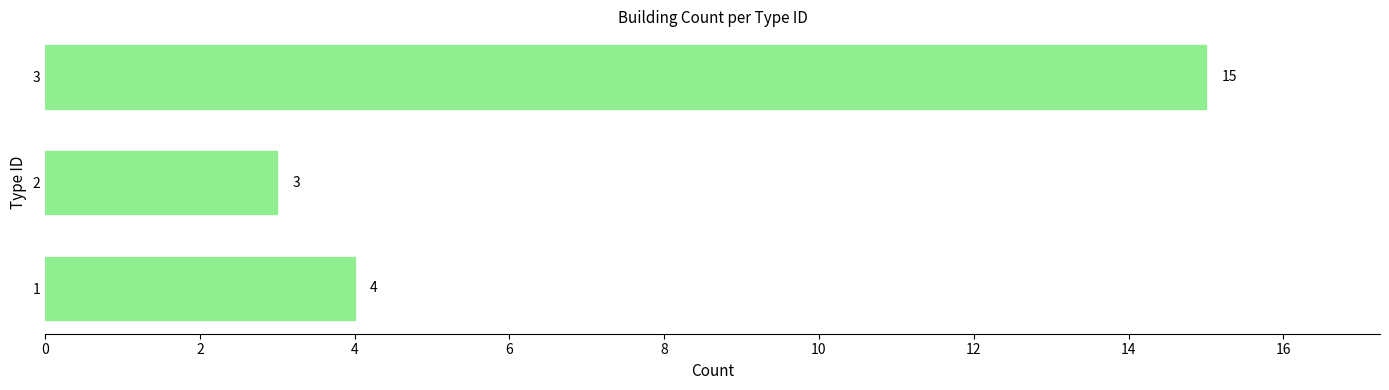

Reading bottom to top, transcribe all the data shown in this chart.

4	3	15